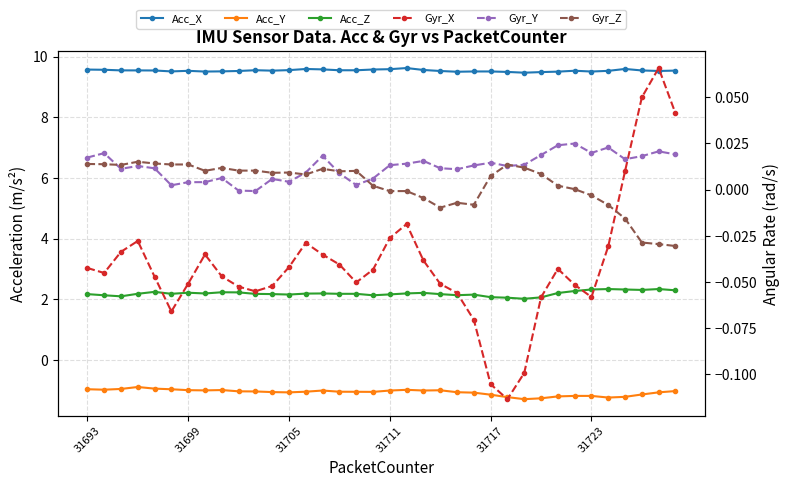

The Acc_X series shows 15.0 at 10. True or false?

False